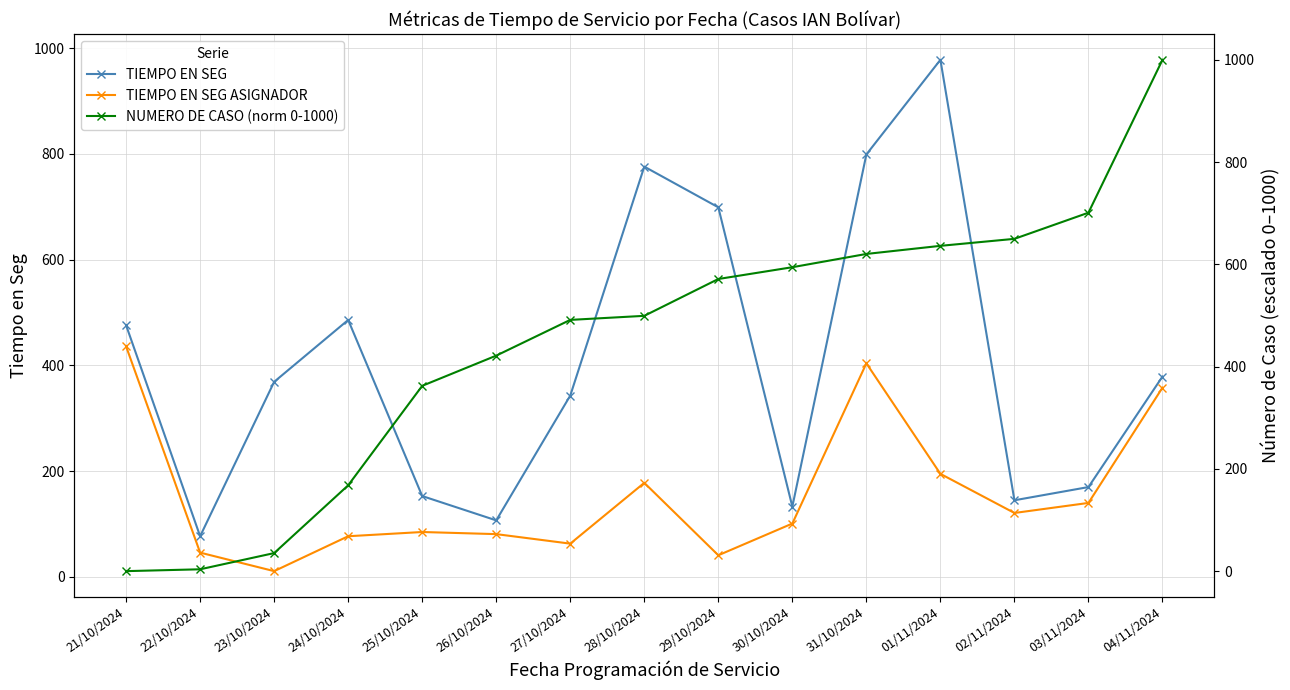

What are all the series names shown in the legend?

TIEMPO EN SEG, TIEMPO EN SEG ASIGNADOR, NUMERO DE CASO (norm 0-1000)